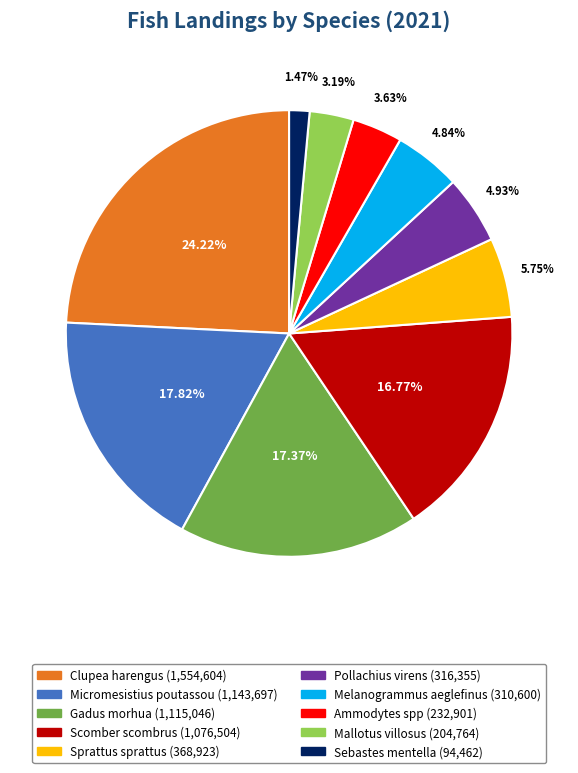

What is the largest slice in the pie chart?

Clupea harengus